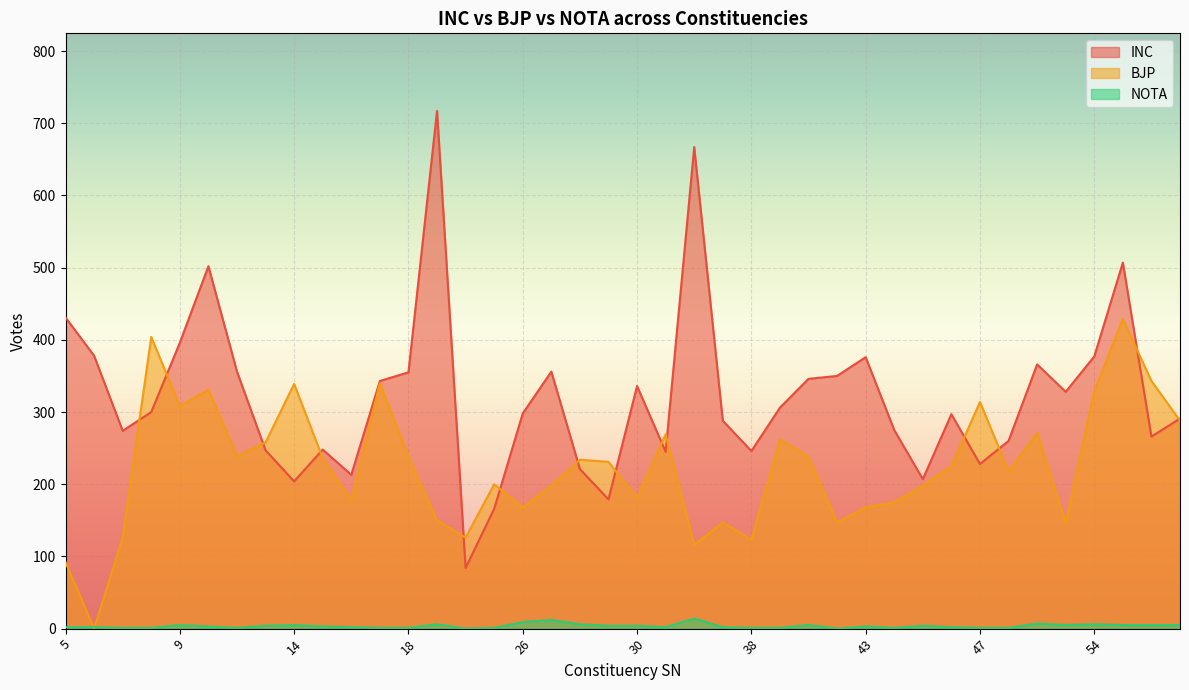

What is the total value across all series at 7?

401